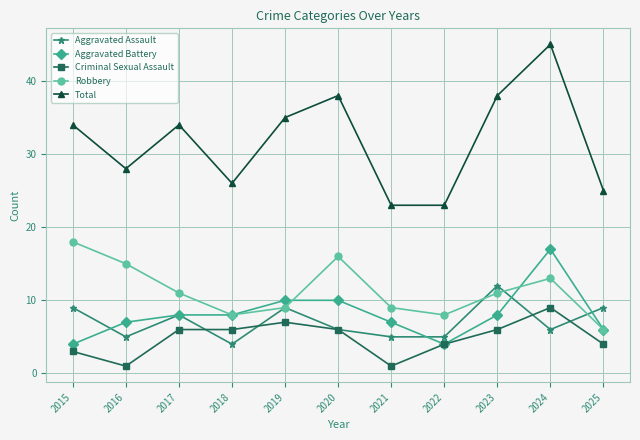

What is the difference between the highest and lowest values at 2020?

32